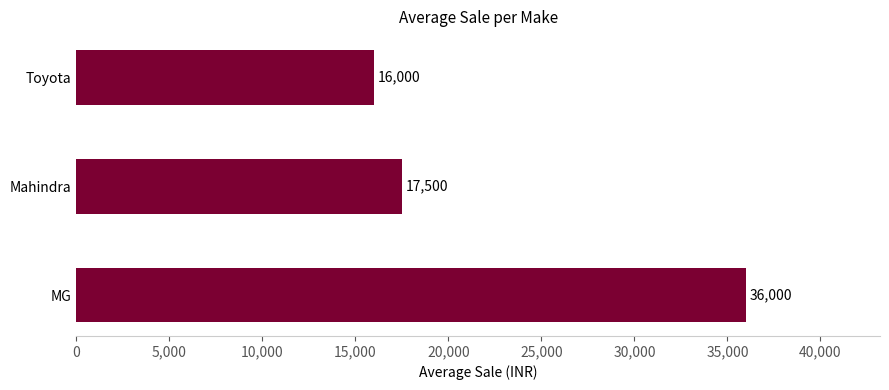

What is the value of the 2nd bar from the top?

17500